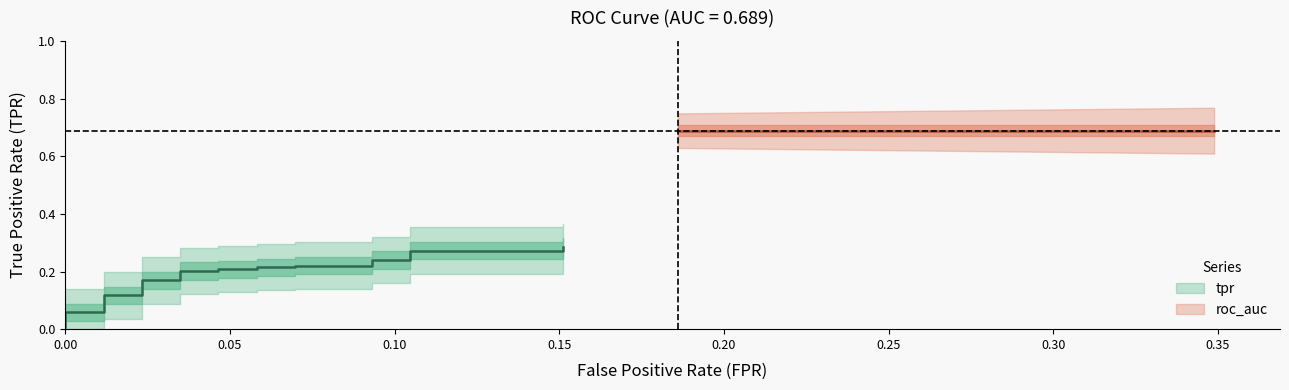

Between 28 and 30, which is larger?

30